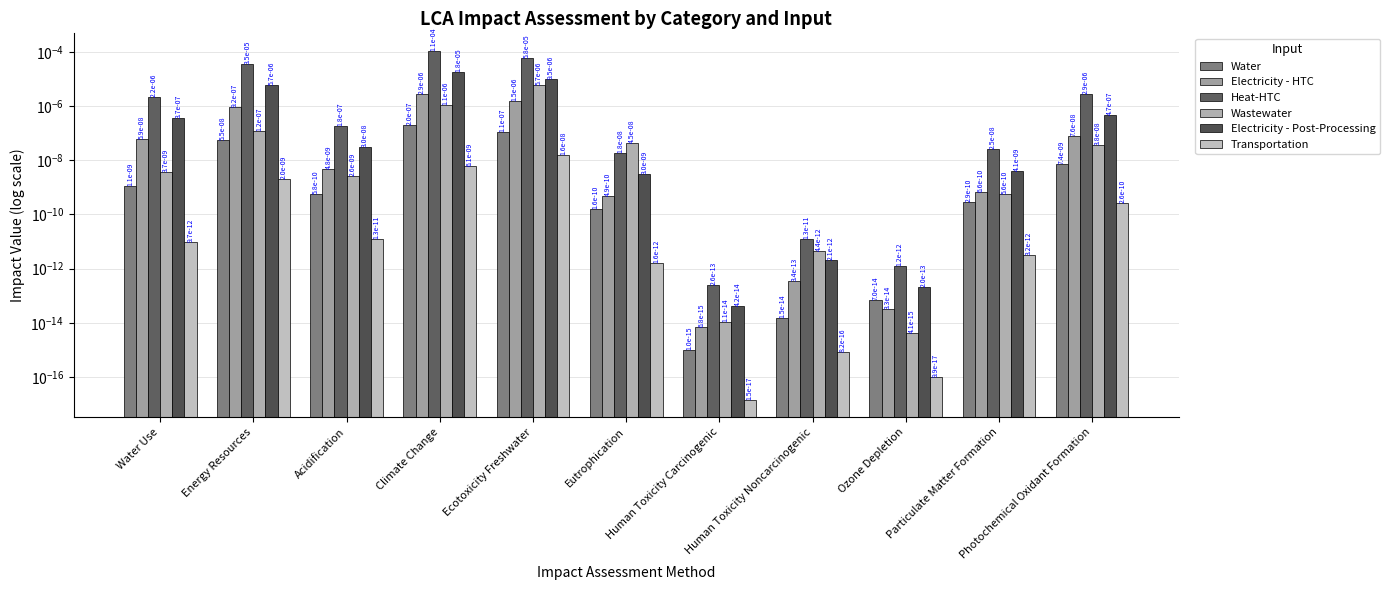

The value of Transportation at Acidification is 0.0. True or false?

True